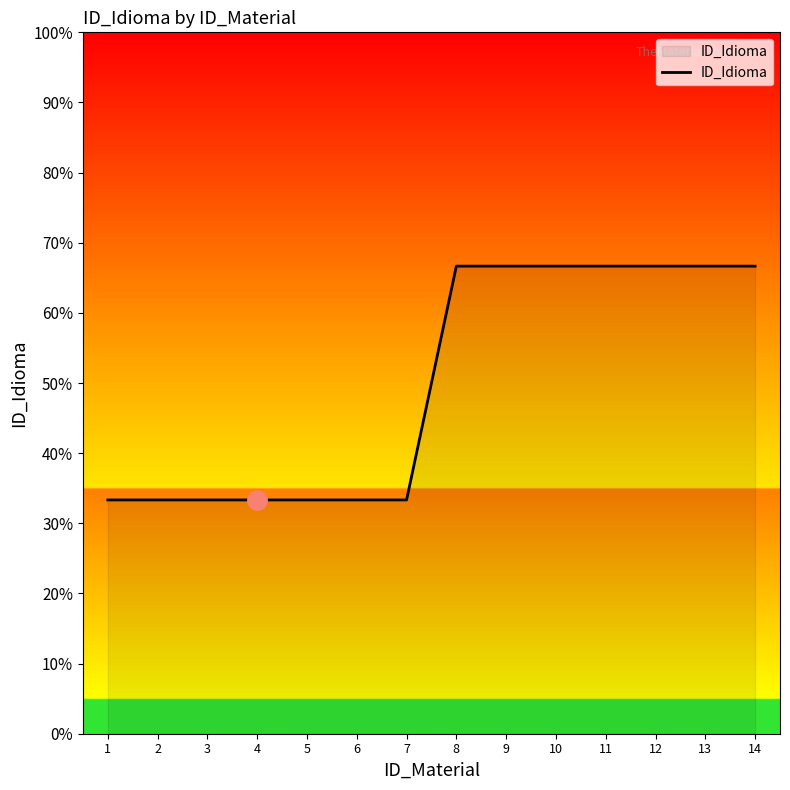

Reading right to left, transcribe all the data shown in this chart.

2	2	2	2	2	2	2	1	1	1	1	1	1	1